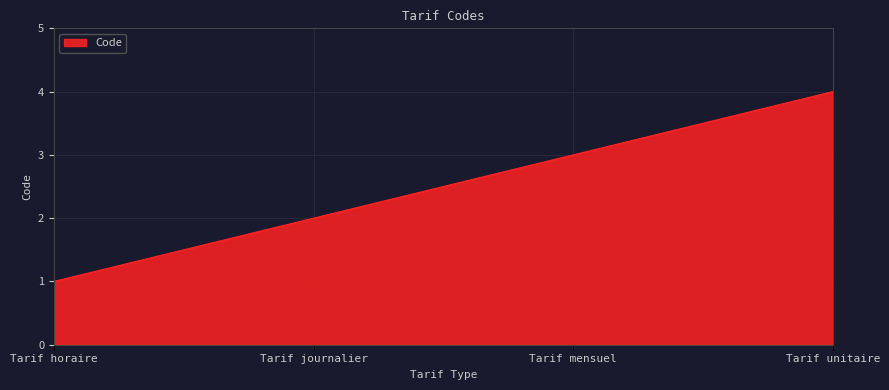

True or false: the data has more than 0 interior local peaks.

False